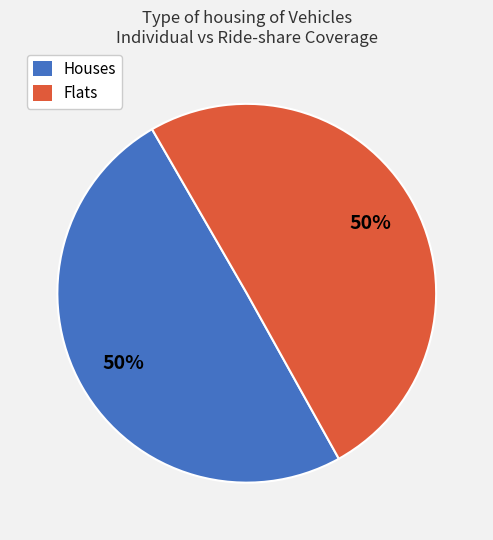

To the nearest percent, what is the average slice percentage?

50%